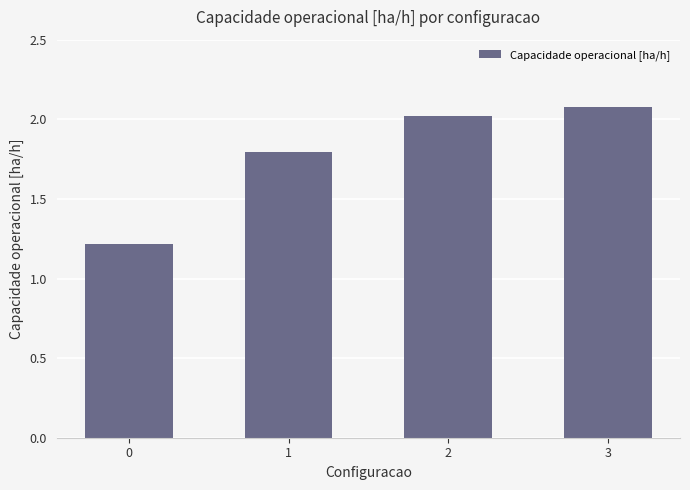

Which label corresponds to the largest value in the chart?

3